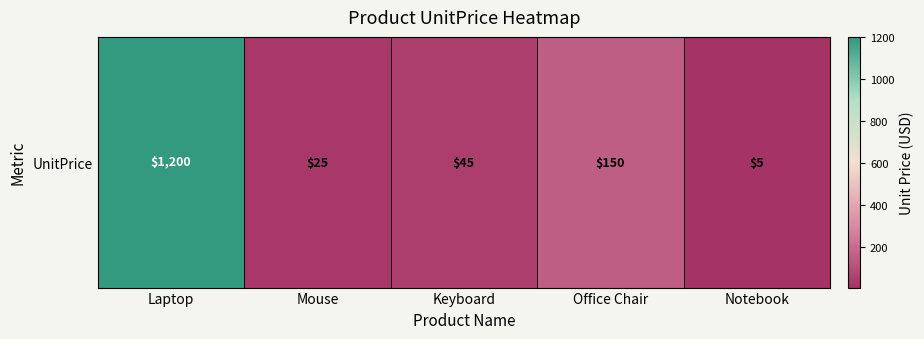

What is the sum of all values?

1425